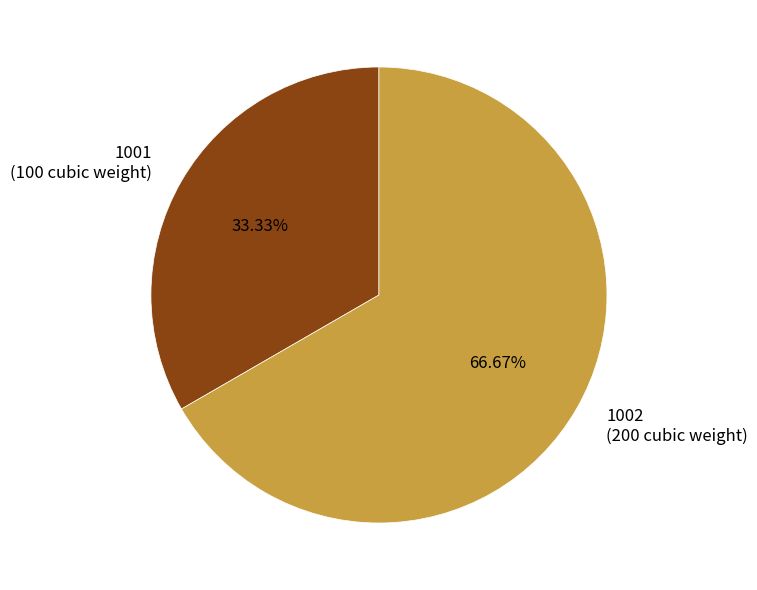

Combined, what portion of the pie is 1002 and 1001?

100.0%